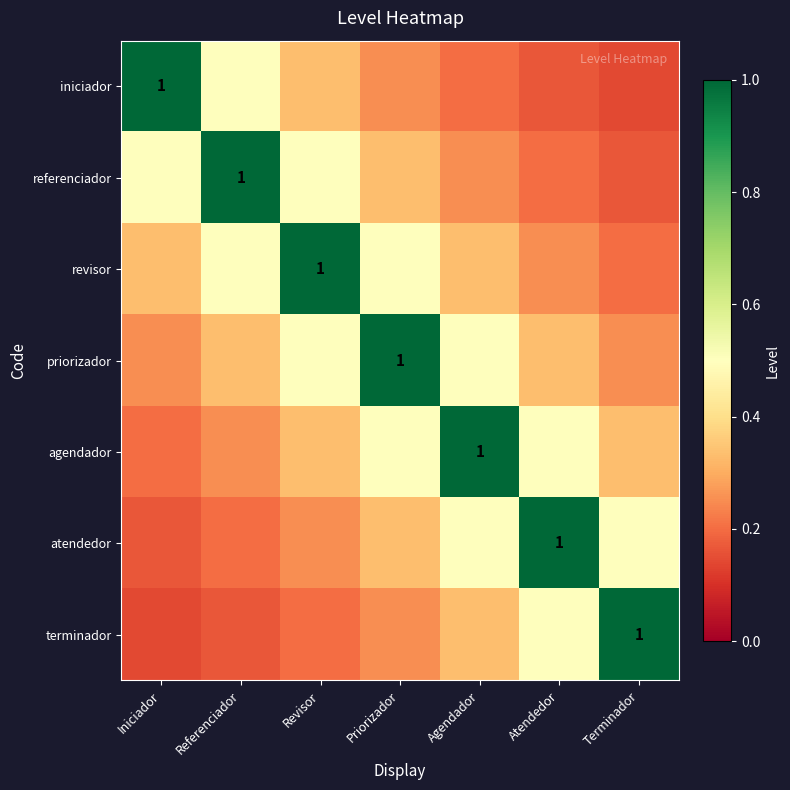

What is the greatest value displayed?

1.0